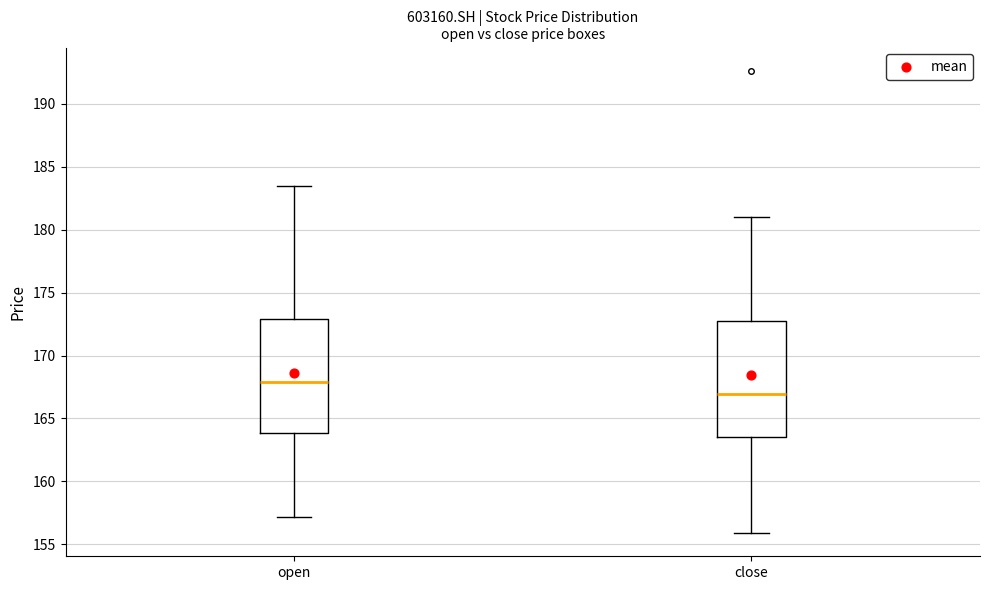

Where is the upper edge of the box for close on the y-axis? The values are not printed on the chart, so give them approximately, as read against the axis.

172.5